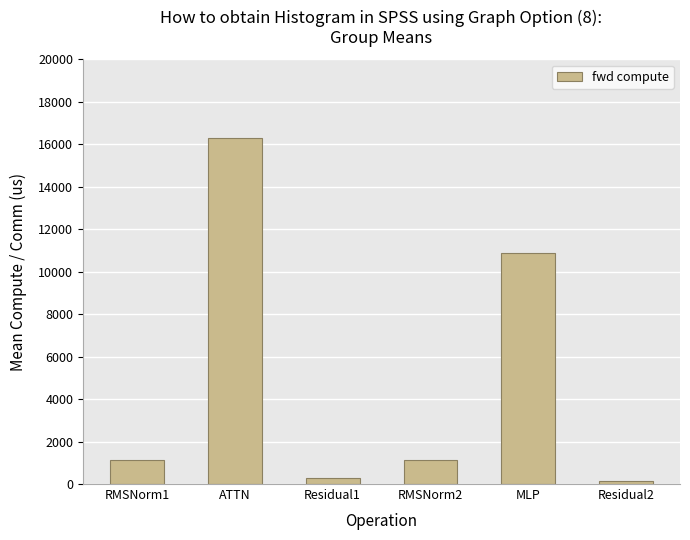

What is the maximum value shown in the chart?

16285.7